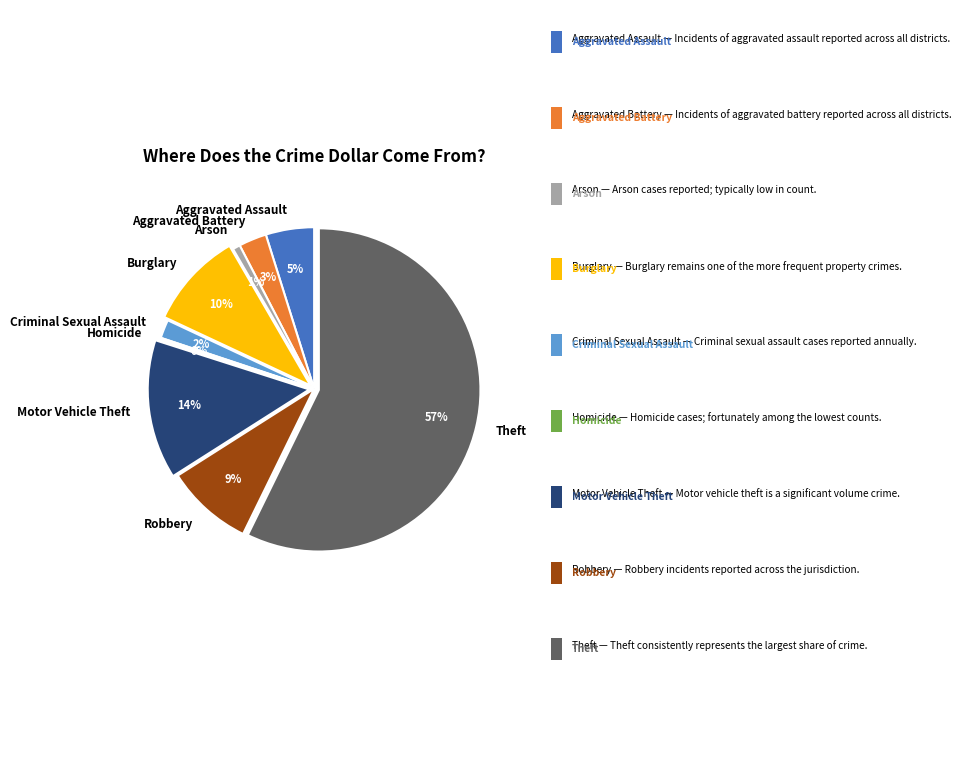

Which slice represents more than half of the pie?

Theft